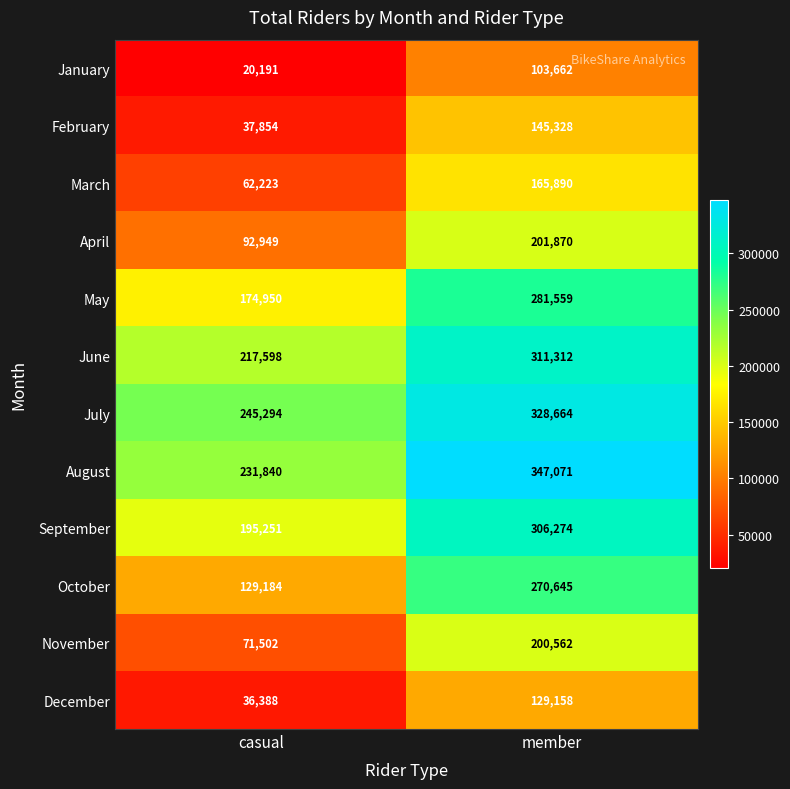

Which series changed the most between casual and member?

October